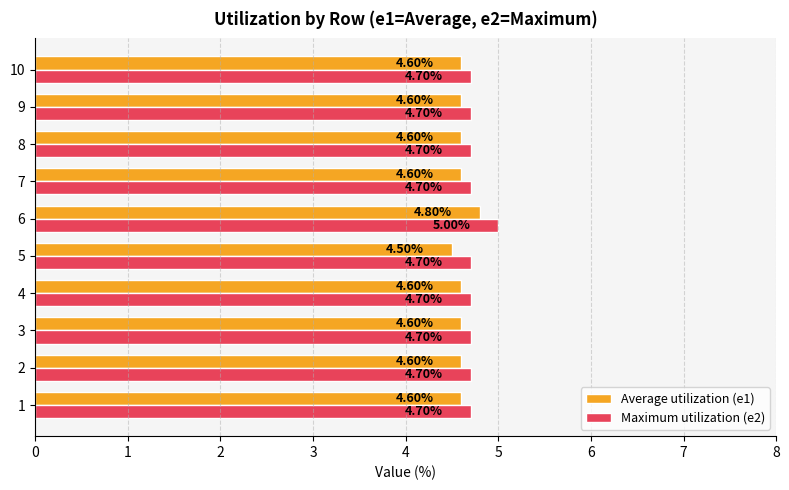

How many series are shown in this chart?

2